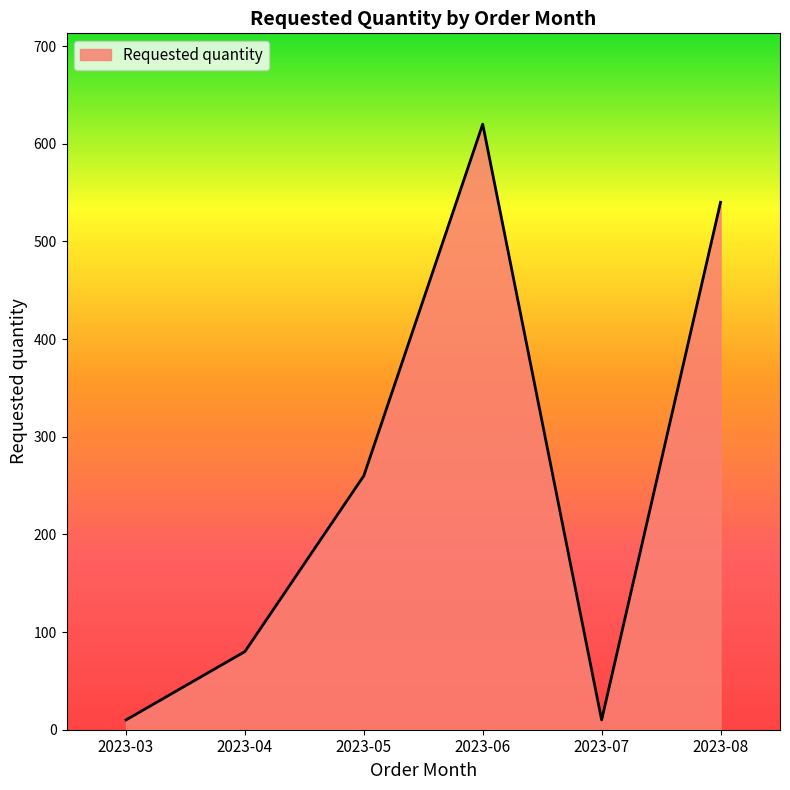

Count the values in the range 10 to 540.

5